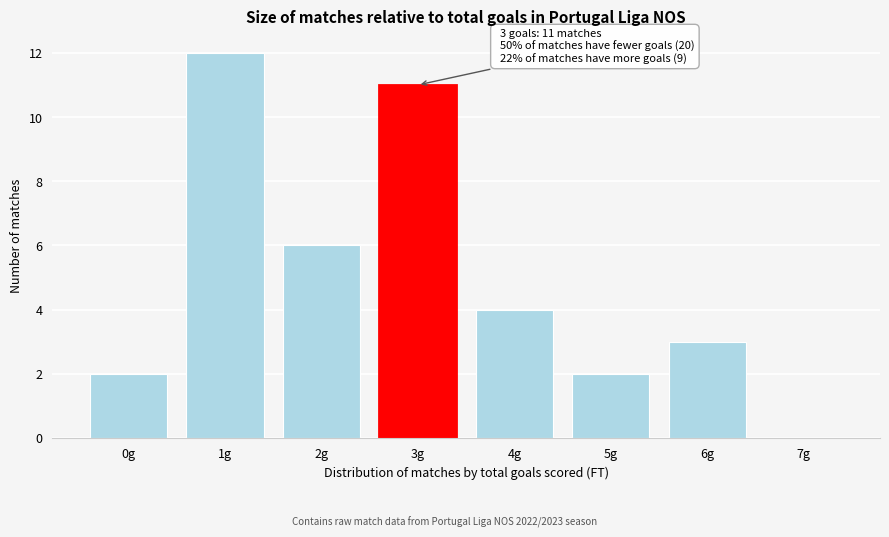

Reading left to right, extract all data points from this chart.

0g=2	1g=12	2g=6	3g=11	4g=4	5g=2	6g=3	7g=0